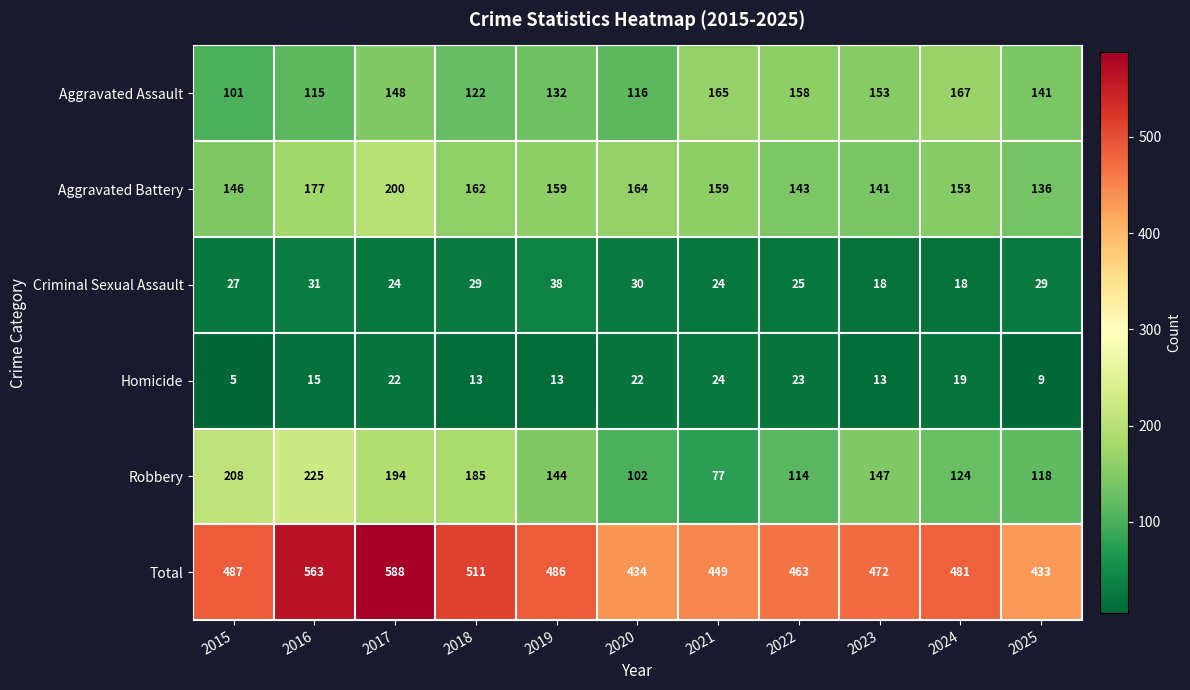

Which category has the lowest value in the Aggravated Assault series?

2015